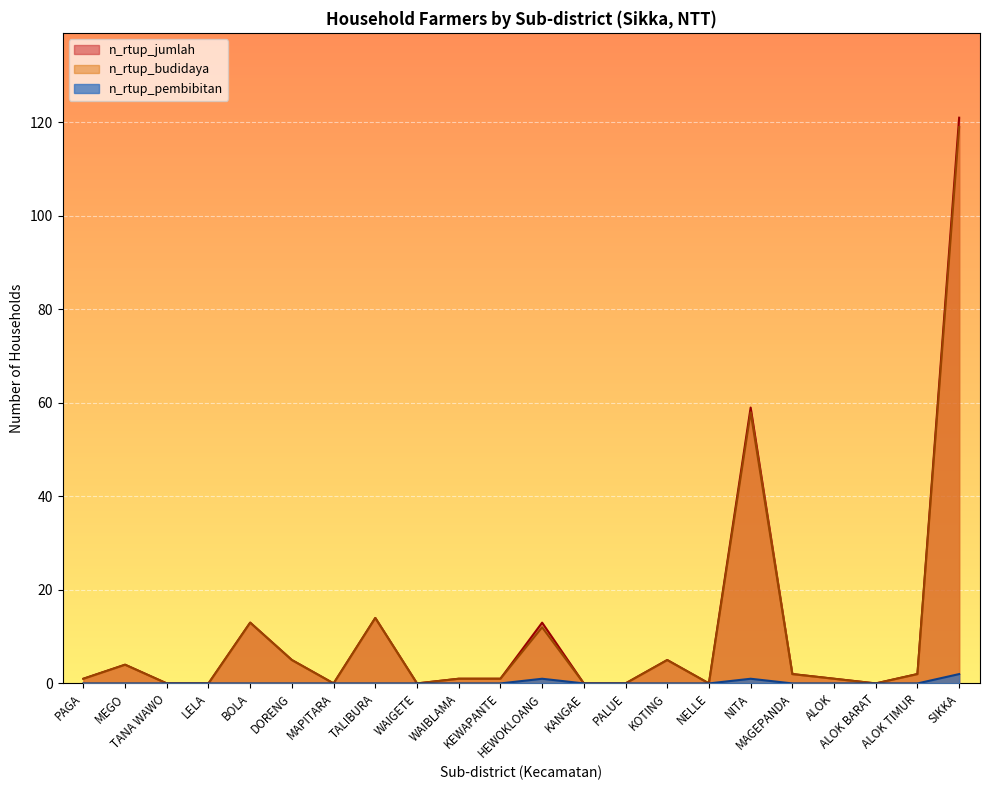

Reading left to right, extract all data points from this chart.

n_rtup_budidaya: 1	4	0	0	13	5	0	14	0	1	1	12	0	0	5	0	58	2	1	0	2	119
n_rtup_pembibitan: 0	0	0	0	0	0	0	0	0	0	0	1	0	0	0	0	1	0	0	0	0	2
n_rtup_jumlah: 1	4	0	0	13	5	0	14	0	1	1	13	0	0	5	0	59	2	1	0	2	121